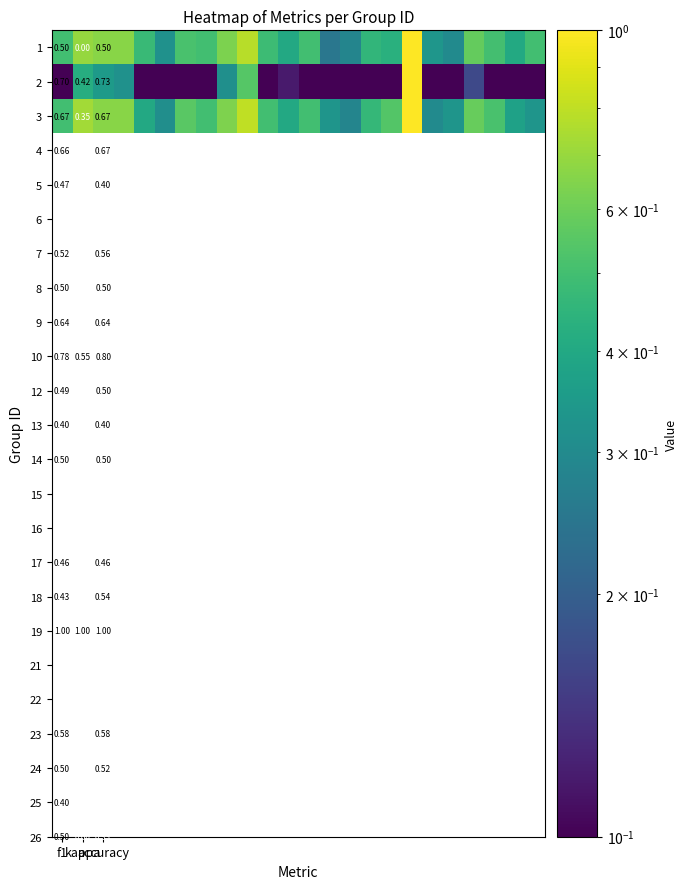

At how many categories does at least one series exceed 0?

24